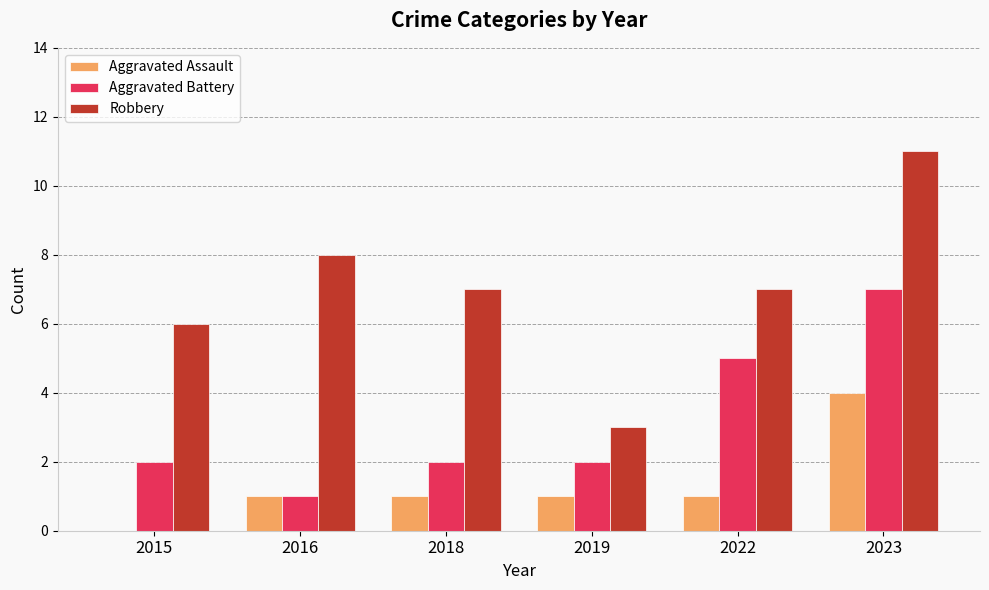

True or false: Aggravated Assault has a value of 0 at 2015.

True